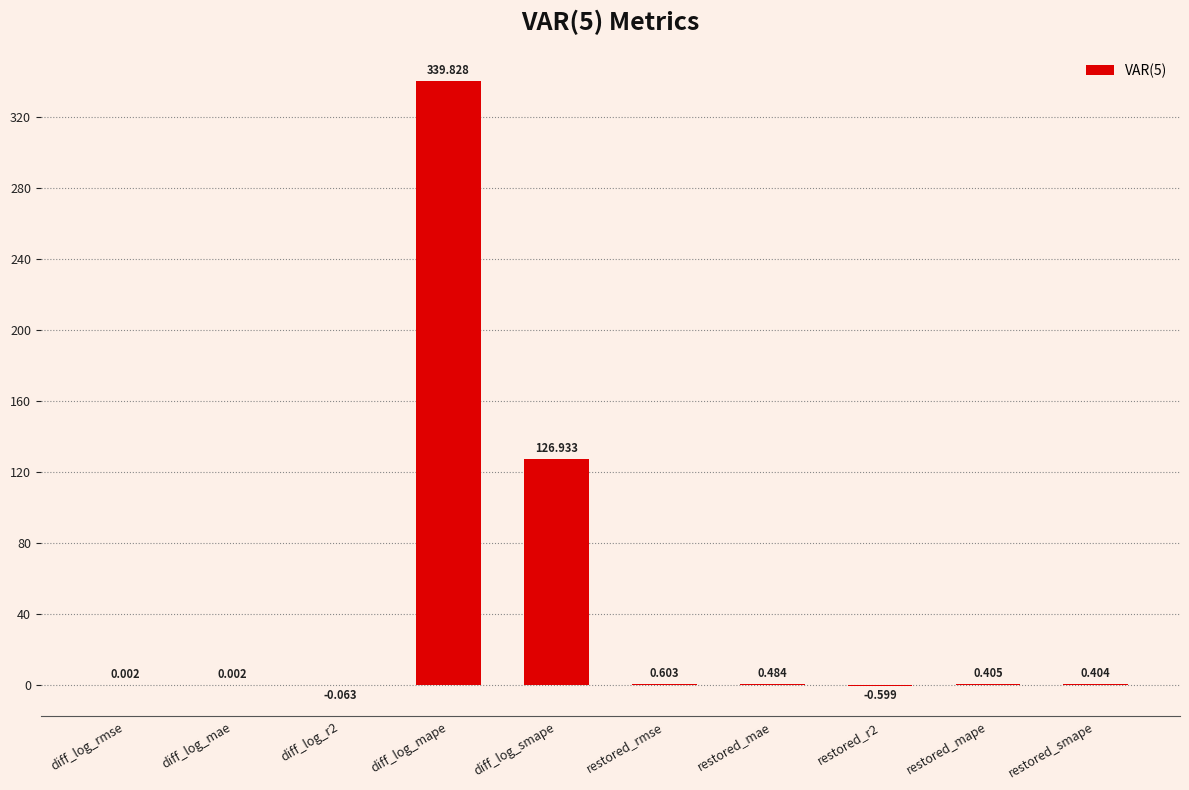

Between restored_rmse and diff_log_r2, which is larger?

restored_rmse